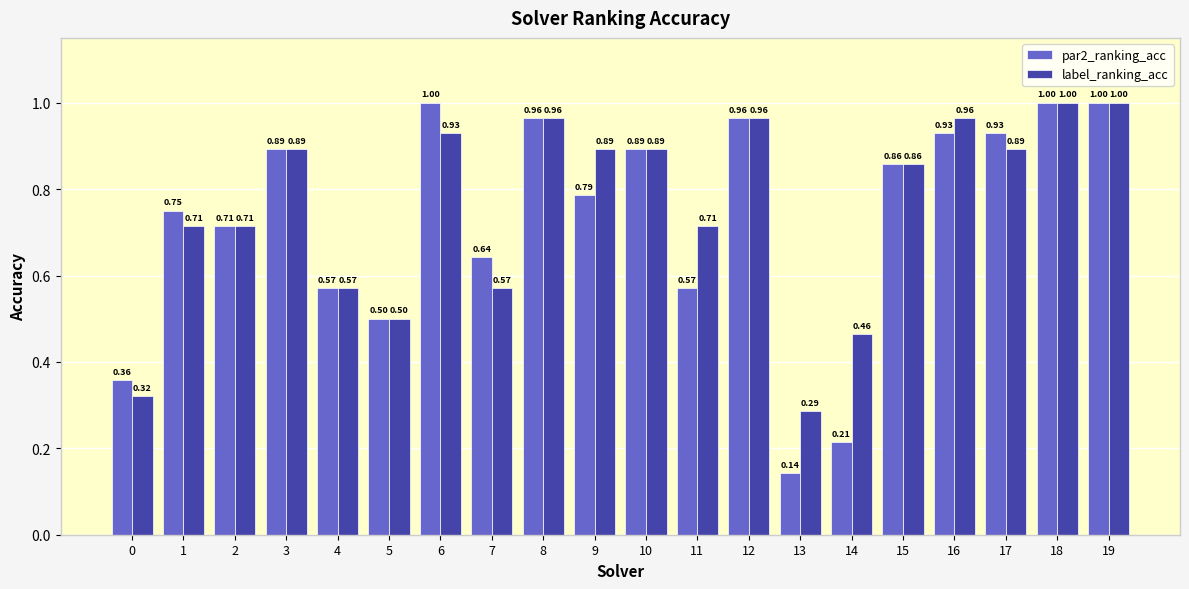

Which series has the largest total across all categories?

label_ranking_acc